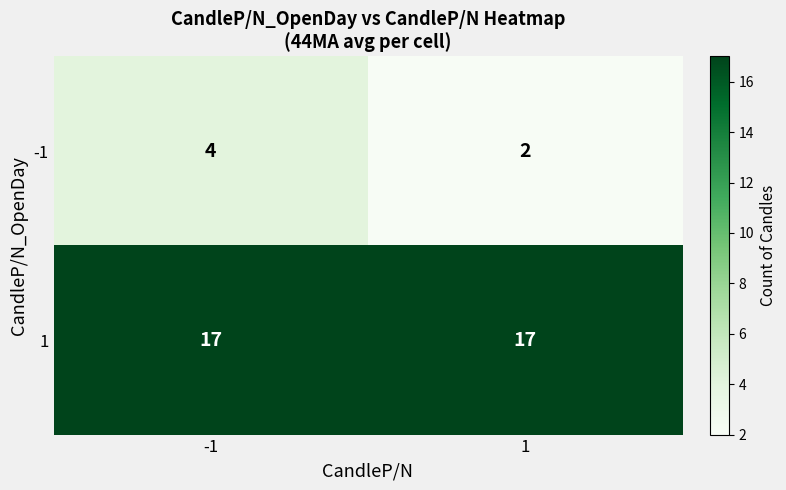

What is the minimum value shown in the chart?

2